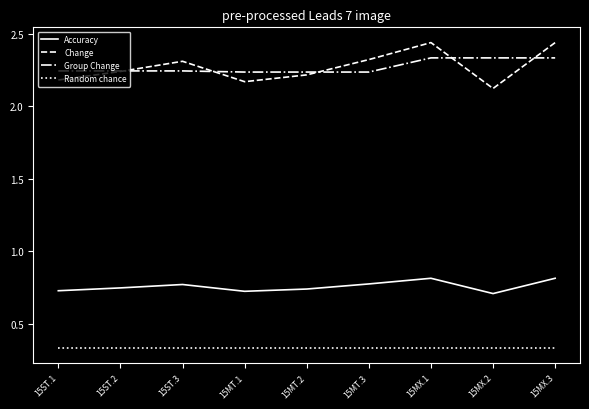

What is the spread (max minus min) of values at 15MX.2?

2.0